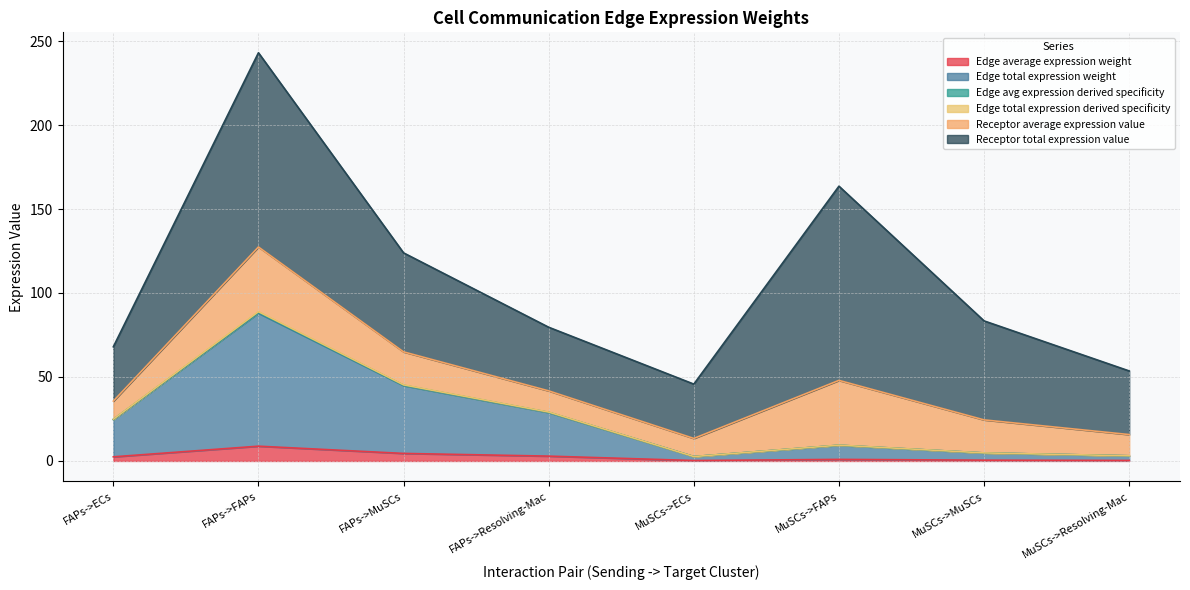

At which category does Edge avg expression derived specificity reach its first local peak?

FAPs->FAPs